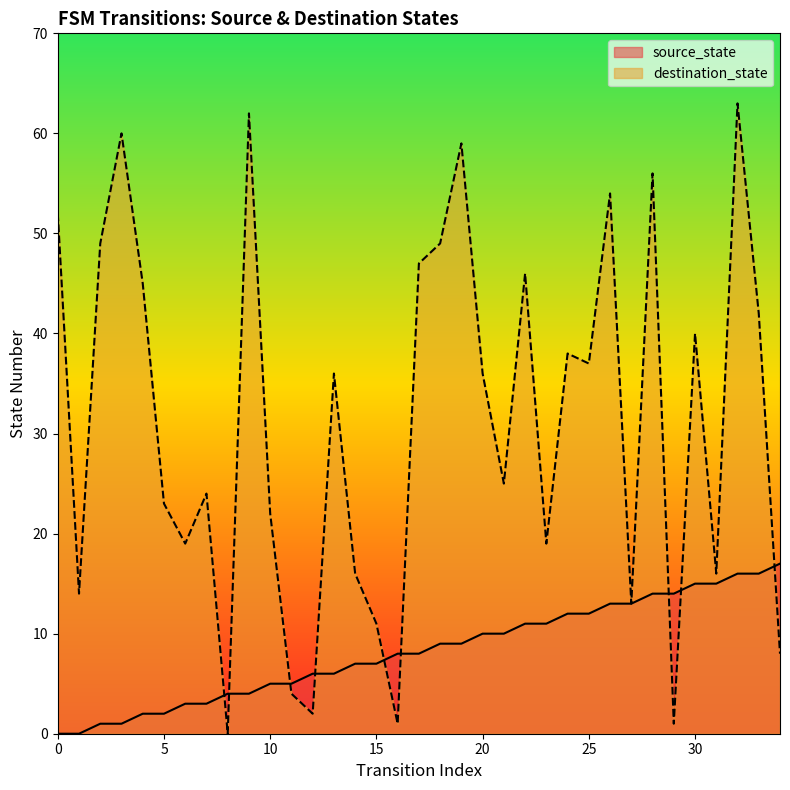

Which series has the largest total across all categories?

destination_state